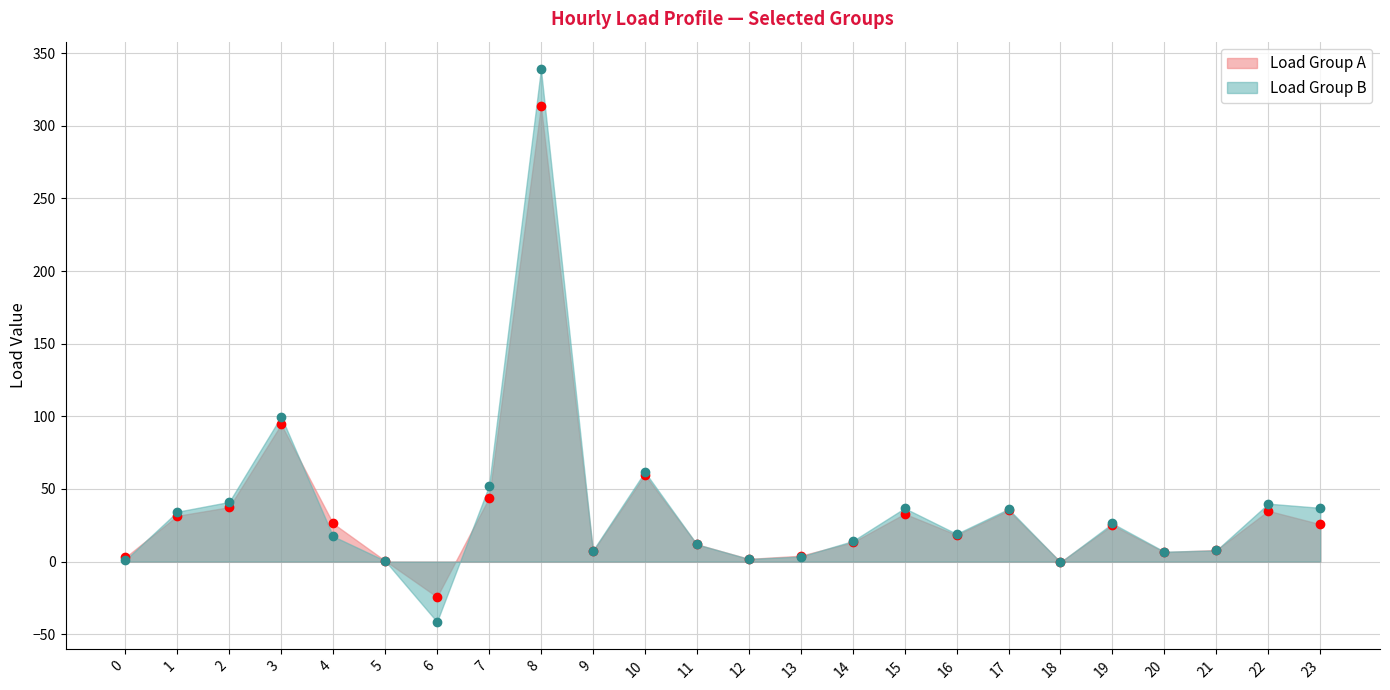

Reading left to right, transcribe all the data shown in this chart.

Load Group A: 2.9	31.5	37.4	94.4	26.3	0.6	-24.3	43.7	313.7	7.2	59.8	11.9	1.9	4.0	13.2	32.9	18.4	35.2	-0.3	25.1	6.5	8.0	34.9	25.7
Load Group B: 1.0	34.3	41.1	99.8	17.4	0.6	-41.4	52.0	338.8	7.6	61.7	11.9	1.8	3.5	14.1	36.7	19.1	36.2	-0.4	26.3	6.8	7.7	39.9	37.0